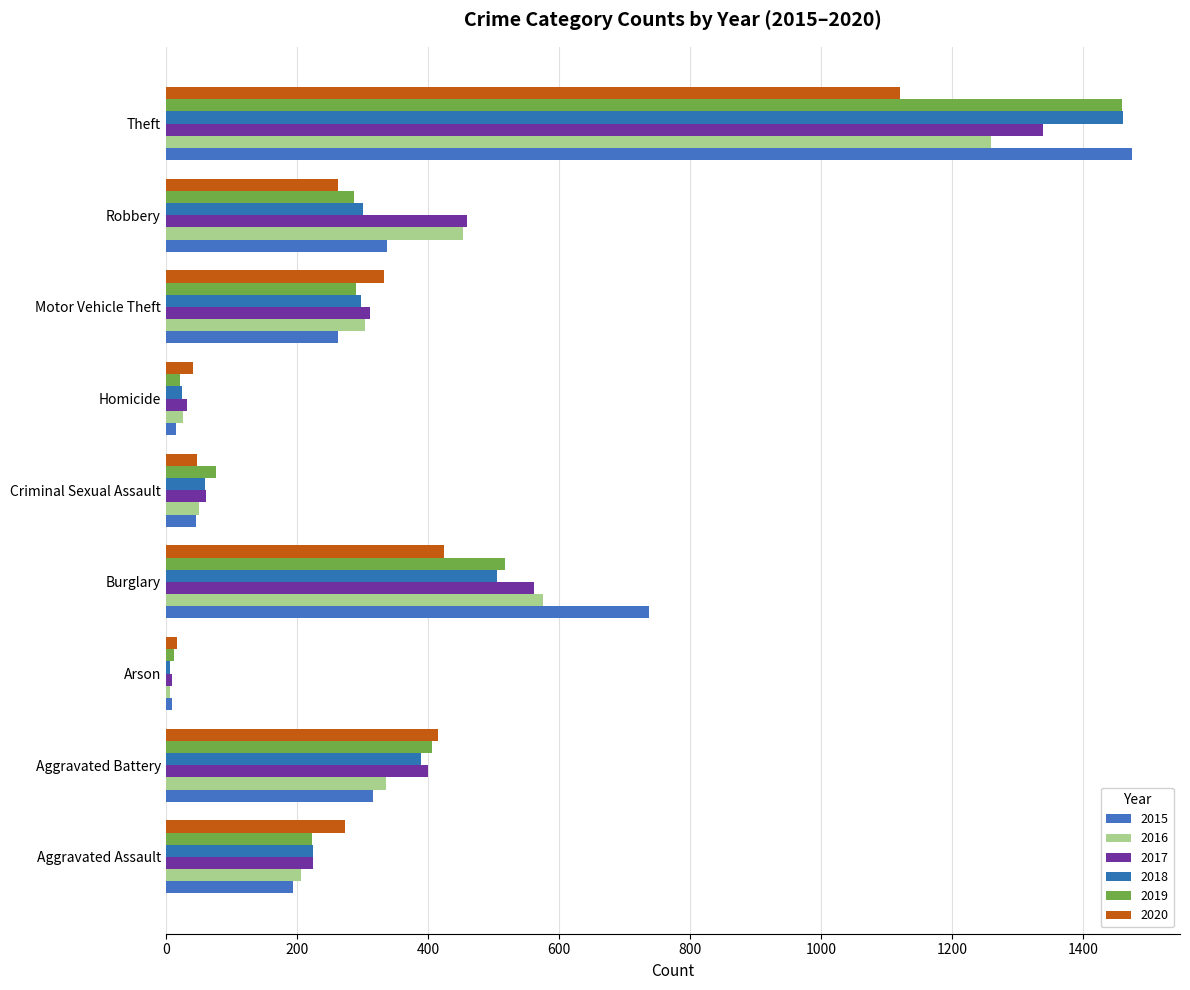

How many data points does each series have?

9